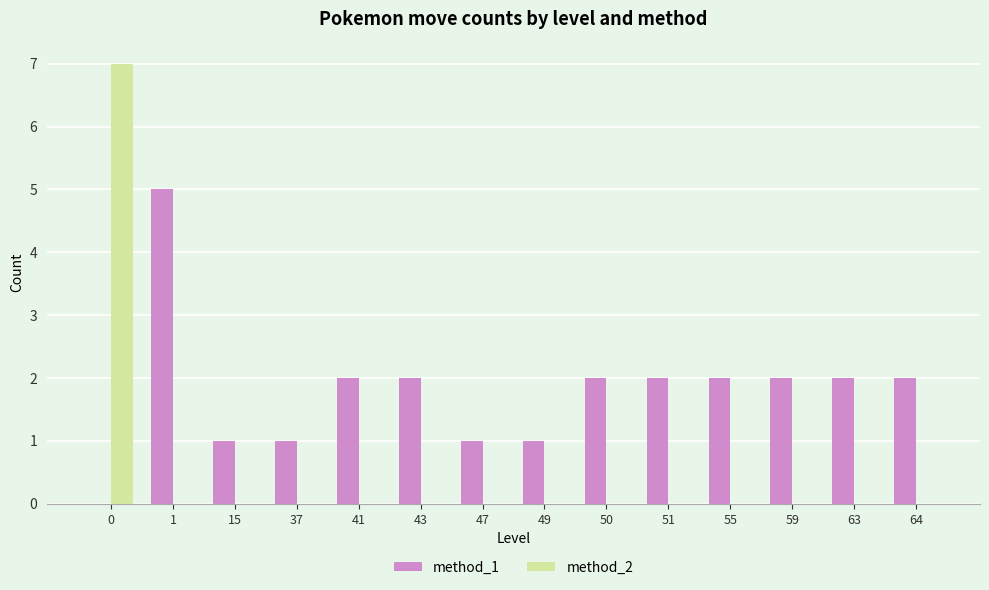

Reading right to left, extract all data points from this chart.

method_1: 64=2	63=2	59=2	55=2	51=2	50=2	49=1	47=1	43=2	41=2	37=1	15=1	1=5	0=0
method_2: 64=0	63=0	59=0	55=0	51=0	50=0	49=0	47=0	43=0	41=0	37=0	15=0	1=0	0=7